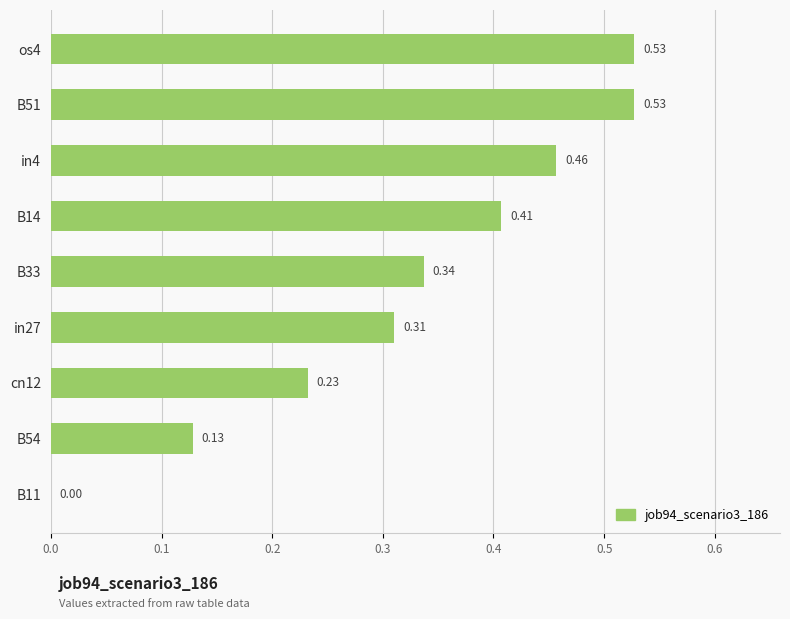

What is the sum of all values?

2.9